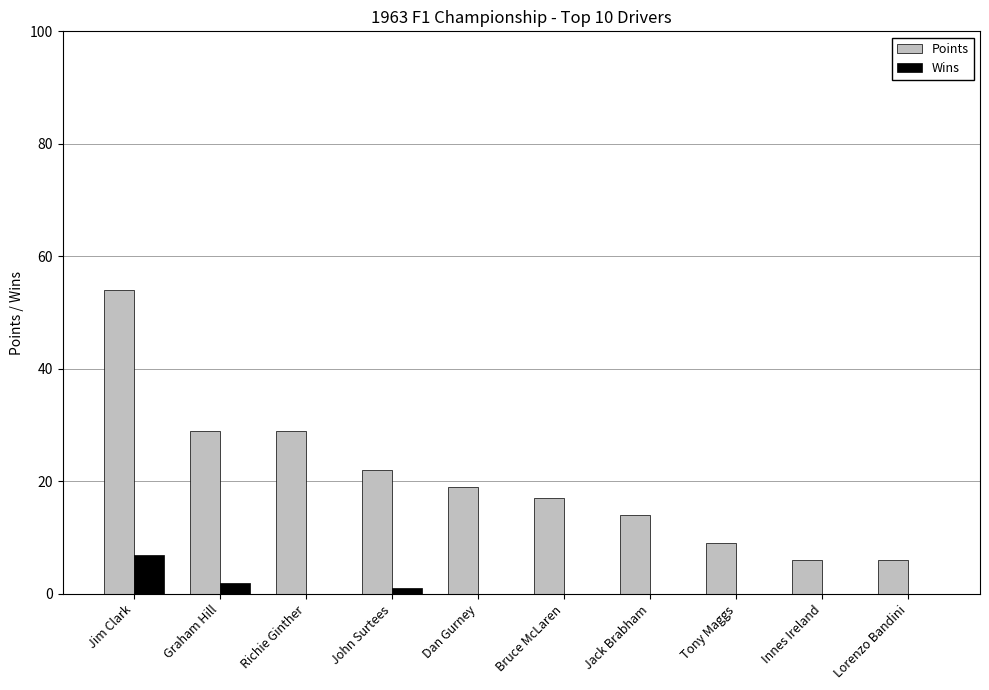

Count the number of categories in the chart.

10